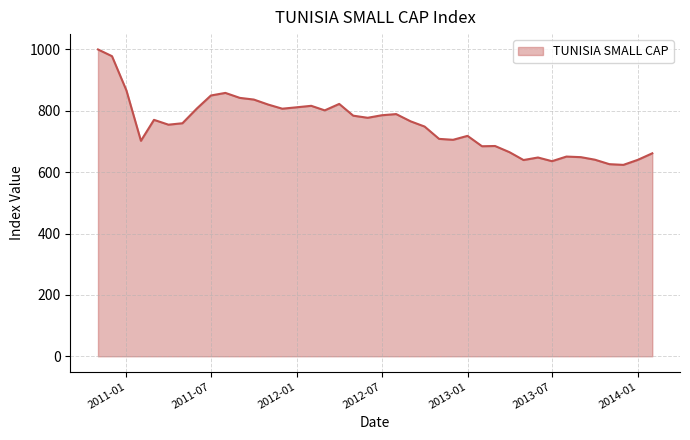

What is the difference between the maximum and minimum values?

376.2